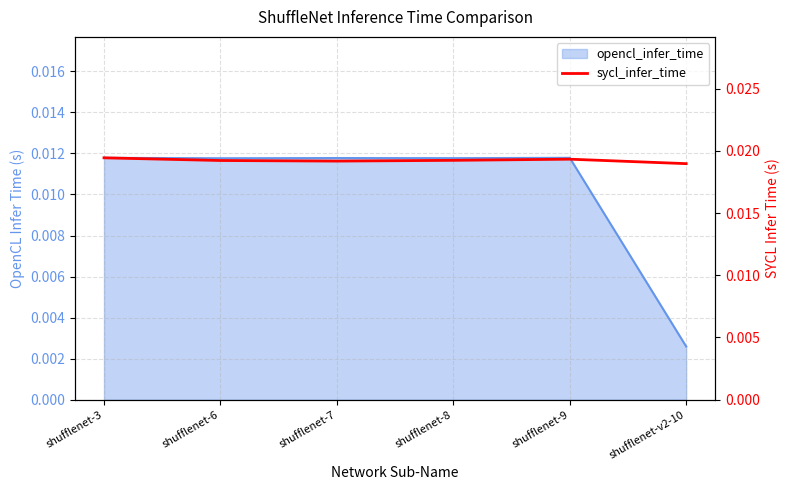

What is the sum of all values?

0.1